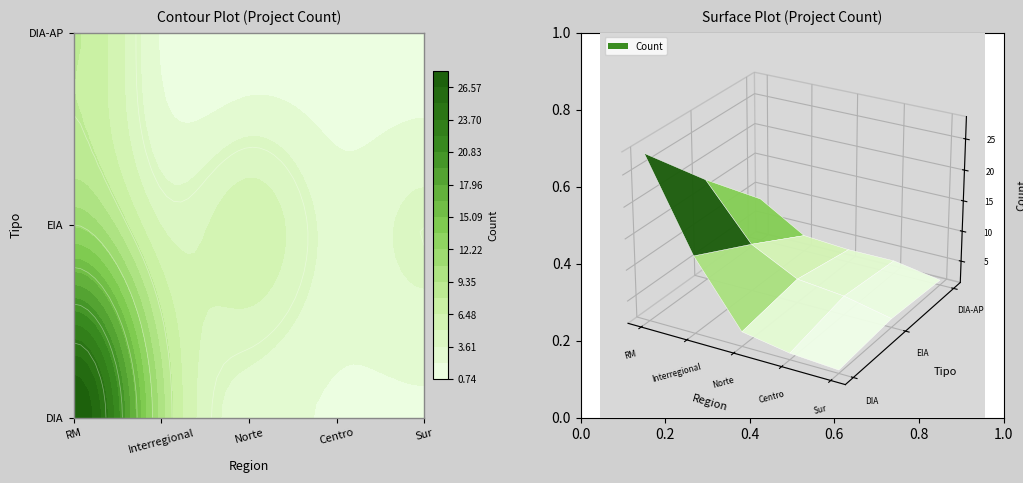

How many data points does each series have?

5